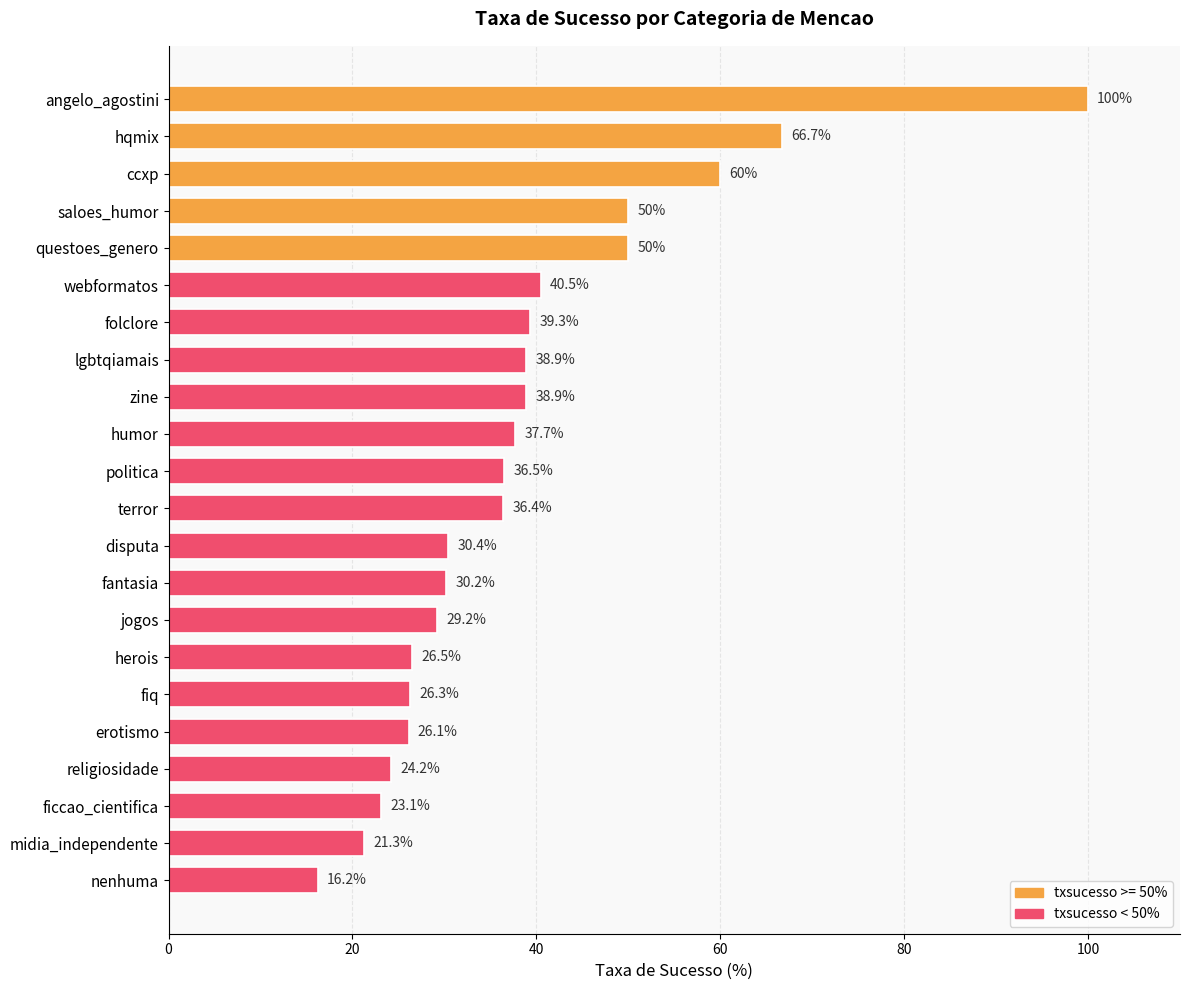

What is the value of the 17th bar from the top?

26.3